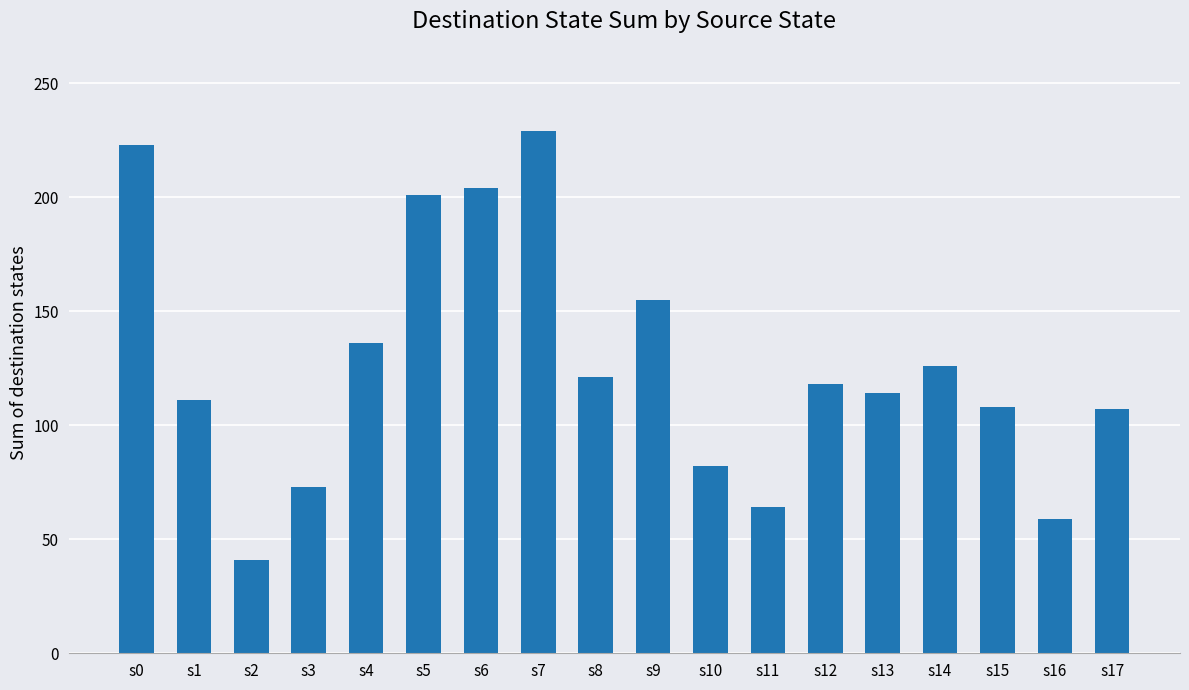

The chart shows a value of 223 at s0. True or false?

True